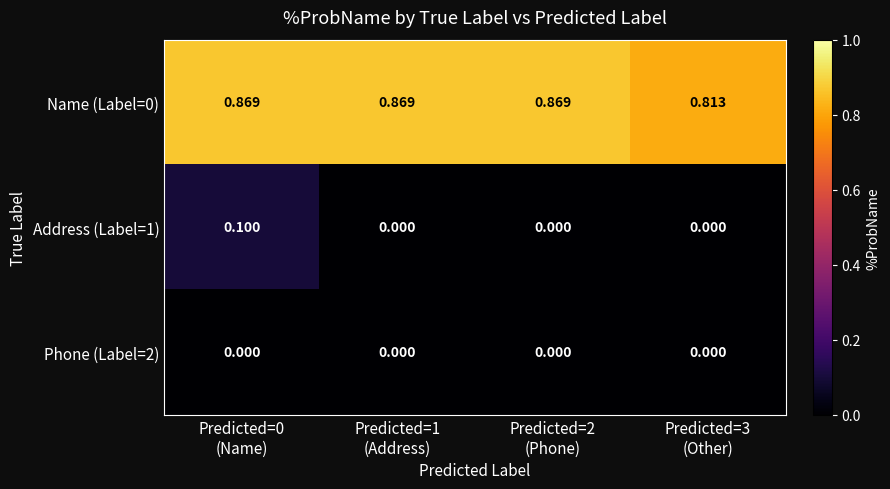

Count the number of categories in the chart.

4